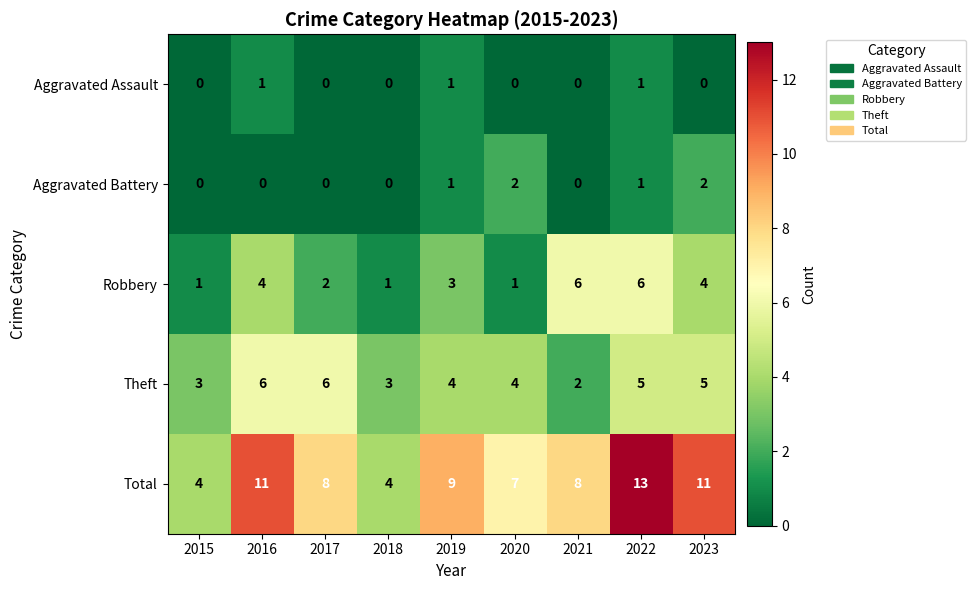

Is it true that Aggravated Battery equals -1 at 2021?

False